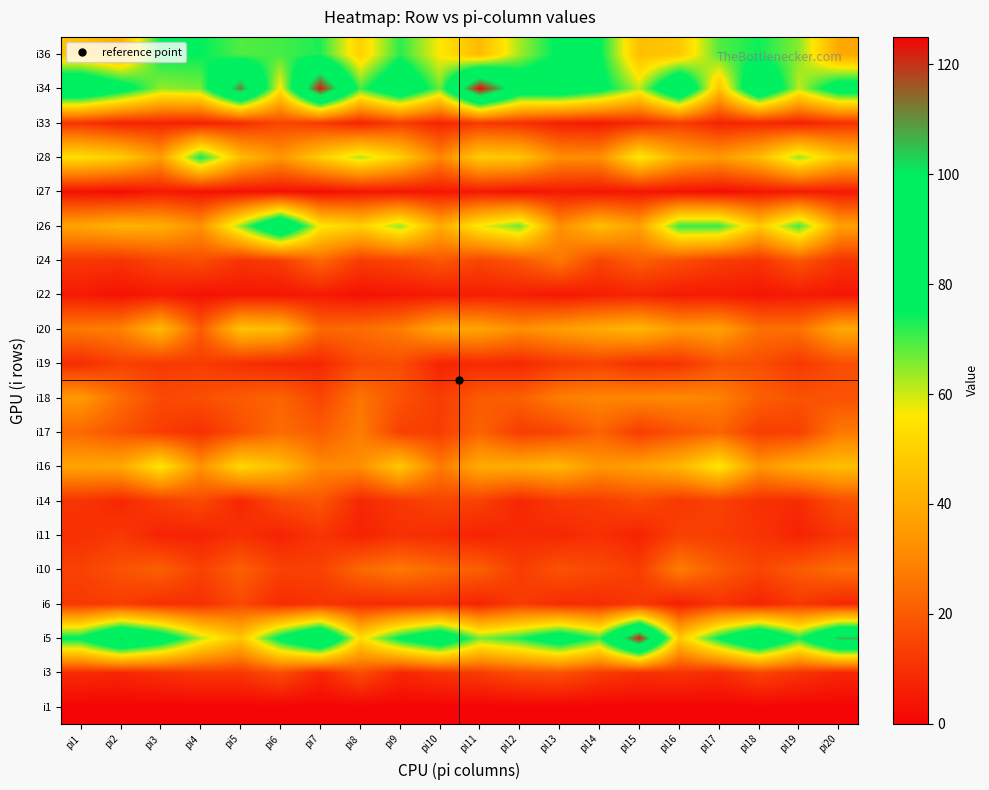

Reading left to right, extract all data points from this chart.

i1: pi1=0	pi2=0	pi3=0	pi4=0	pi5=0	pi6=0	pi7=0	pi8=0	pi9=0	pi10=0	pi11=0	pi12=0	pi13=0	pi14=0	pi15=0	pi16=0	pi17=0	pi18=0	pi19=0	pi20=0
i3: pi1=9	pi2=8	pi3=10	pi4=12	pi5=12	pi6=17	pi7=8	pi8=17	pi9=8	pi10=11	pi11=13	pi12=17	pi13=18	pi14=13	pi15=10	pi16=11	pi17=9	pi18=15	pi19=11	pi20=8
i5: pi1=77	pi2=103	pi3=87	pi4=62	pi5=47	pi6=79	pi7=102	pi8=53	pi9=77	pi10=92	pi11=66	pi12=73	pi13=87	pi14=71	pi15=122	pi16=48	pi17=76	pi18=100	pi19=73	pi20=106
i6: pi1=12	pi2=13	pi3=10	pi4=10	pi5=16	pi6=9	pi7=11	pi8=9	pi9=9	pi10=10	pi11=7	pi12=13	pi13=9	pi14=9	pi15=12	pi16=6	pi17=11	pi18=7	pi19=12	pi20=8
i10: pi1=14	pi2=18	pi3=21	pi4=14	pi5=21	pi6=14	pi7=14	pi8=23	pi9=27	pi10=23	pi11=21	pi12=13	pi13=18	pi14=16	pi15=13	pi16=28	pi17=20	pi18=15	pi19=20	pi20=24
i11: pi1=10	pi2=12	pi3=7	pi4=7	pi5=10	pi6=7	pi7=11	pi8=7	pi9=10	pi10=9	pi11=7	pi12=9	pi13=8	pi14=10	pi15=7	pi16=14	pi17=13	pi18=11	pi19=7	pi20=11
i14: pi1=11	pi2=8	pi3=13	pi4=16	pi5=8	pi6=16	pi7=19	pi8=8	pi9=12	pi10=15	pi11=14	pi12=8	pi13=12	pi14=13	pi15=16	pi16=12	pi17=14	pi18=10	pi19=9	pi20=17
i16: pi1=38	pi2=39	pi3=56	pi4=33	pi5=52	pi6=45	pi7=31	pi8=32	pi9=48	pi10=27	pi11=40	pi12=40	pi13=43	pi14=34	pi15=37	pi16=43	pi17=56	pi18=34	pi19=41	pi20=45
i17: pi1=23	pi2=18	pi3=13	pi4=10	pi5=17	pi6=24	pi7=20	pi8=28	pi9=14	pi10=13	pi11=22	pi12=13	pi13=15	pi14=22	pi15=13	pi16=18	pi17=22	pi18=13	pi19=14	pi20=27
i18: pi1=35	pi2=24	pi3=16	pi4=17	pi5=20	pi6=22	pi7=15	pi8=26	pi9=18	pi10=13	pi11=20	pi12=21	pi13=28	pi14=30	pi15=30	pi16=31	pi17=29	pi18=21	pi19=18	pi20=18
i19: pi1=9	pi2=14	pi3=12	pi4=13	pi5=10	pi6=8	pi7=8	pi8=16	pi9=17	pi10=7	pi11=9	pi12=8	pi13=12	pi14=14	pi15=10	pi16=11	pi17=18	pi18=17	pi19=12	pi20=17
i20: pi1=27	pi2=29	pi3=44	pi4=20	pi5=46	pi6=44	pi7=23	pi8=24	pi9=28	pi10=39	pi11=38	pi12=32	pi13=36	pi14=40	pi15=43	pi16=35	pi17=37	pi18=25	pi19=25	pi20=39
i22: pi1=5	pi2=3	pi3=5	pi4=3	pi5=4	pi6=4	pi7=5	pi8=3	pi9=4	pi10=5	pi11=6	pi12=6	pi13=4	pi14=6	pi15=7	pi16=5	pi17=5	pi18=4	pi19=5	pi20=4
i24: pi1=12	pi2=11	pi3=15	pi4=17	pi5=11	pi6=13	pi7=23	pi8=13	pi9=15	pi10=19	pi11=15	pi12=19	pi13=27	pi14=15	pi15=21	pi16=17	pi17=13	pi18=11	pi19=19	pi20=11
i26: pi1=38	pi2=42	pi3=41	pi4=33	pi5=64	pi6=98	pi7=56	pi8=50	pi9=64	pi10=40	pi11=57	pi12=67	pi13=32	pi14=45	pi15=37	pi16=71	pi17=71	pi18=48	pi19=70	pi20=37
i27: pi1=3	pi2=2	pi3=5	pi4=3	pi5=3	pi6=3	pi7=2	pi8=4	pi9=4	pi10=4	pi11=5	pi12=3	pi13=5	pi14=4	pi15=4	pi16=3	pi17=2	pi18=4	pi19=5	pi20=5
i28: pi1=54	pi2=49	pi3=36	pi4=74	pi5=45	pi6=34	pi7=49	pi8=62	pi9=50	pi10=30	pi11=49	pi12=47	pi13=32	pi14=32	pi15=57	pi16=40	pi17=35	pi18=44	pi19=64	pi20=47
i33: pi1=11	pi2=7	pi3=7	pi4=6	pi5=9	pi6=15	pi7=12	pi8=7	pi9=13	pi10=7	pi11=12	pi12=10	pi13=6	pi14=5	pi15=8	pi16=13	pi17=7	pi18=8	pi19=6	pi20=10
i34: pi1=97	pi2=82	pi3=64	pi4=66	pi5=112	pi6=55	pi7=123	pi8=70	pi9=93	pi10=67	pi11=125	pi12=88	pi13=90	pi14=80	pi15=61	pi16=98	pi17=46	pi18=96	pi19=61	pi20=84
i36: pi1=46	pi2=41	pi3=75	pi4=75	pi5=69	pi6=70	pi7=73	pi8=50	pi9=72	pi10=56	pi11=44	pi12=63	pi13=77	pi14=76	pi15=45	pi16=48	pi17=69	pi18=74	pi19=65	pi20=39